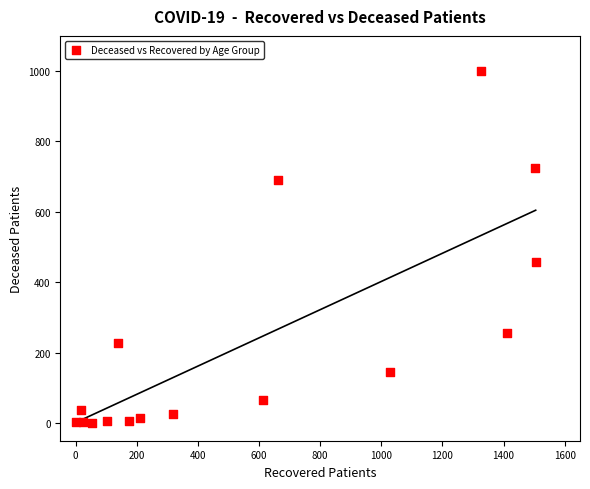

What Y value in the scatter plot is closest to 500?

459